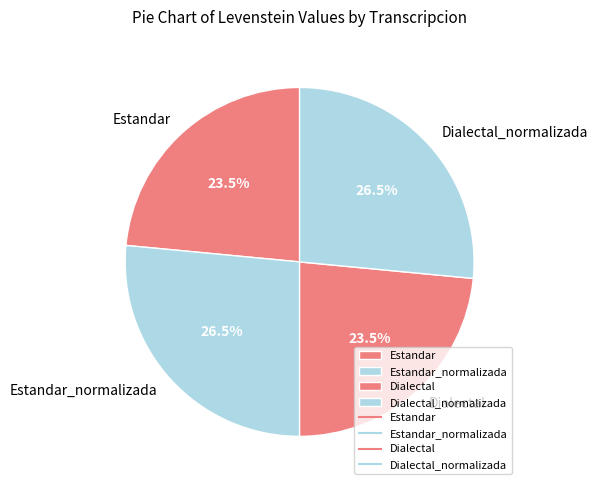

What portion of the pie excludes Estandar_normalizada?

73.5%